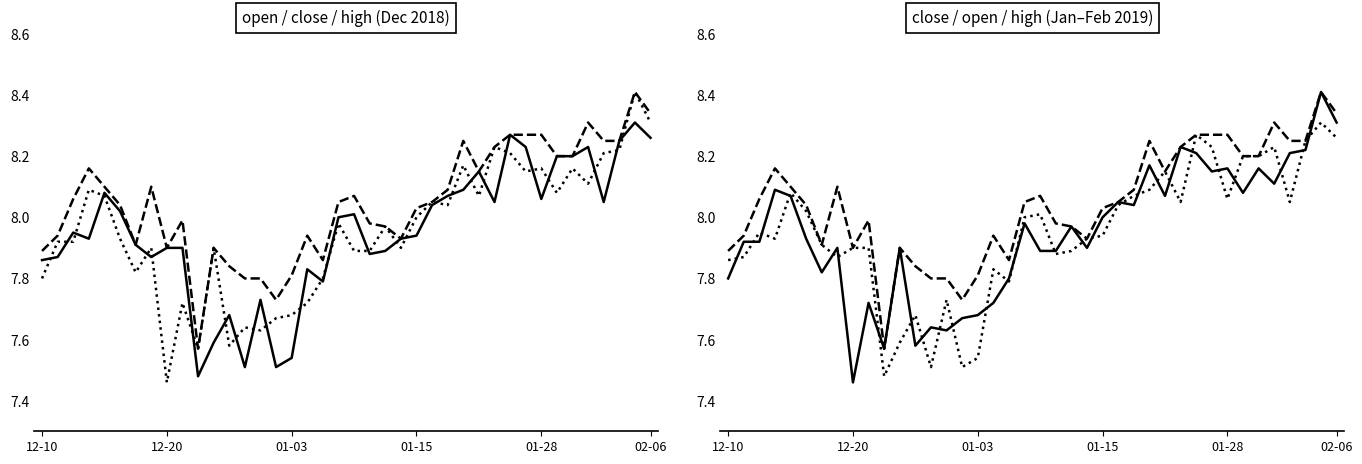

What is the sum of all close values?

318.0